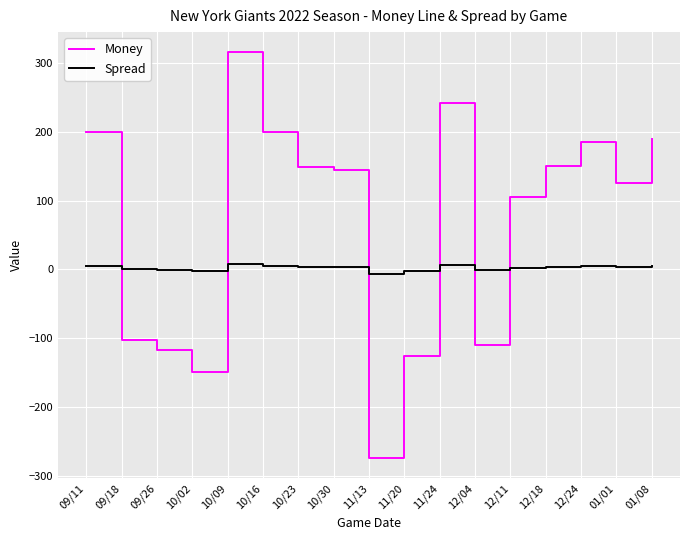

Rank the series by their maximum value, from lowest to highest.

Spread, Money